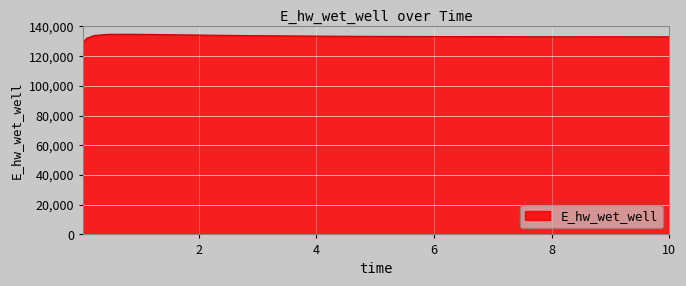

Count the number of values greater than 133210.

8